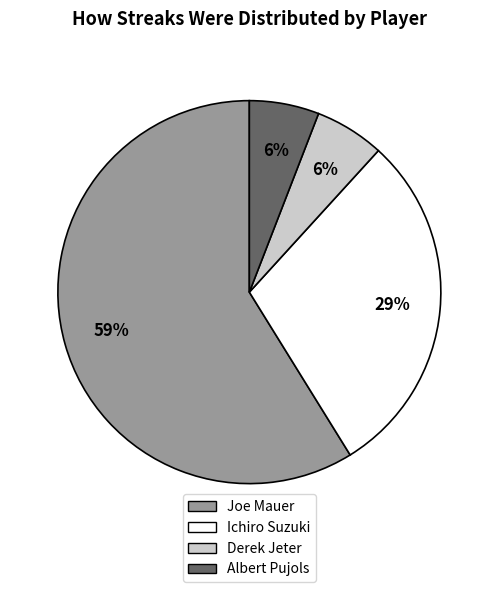

To the nearest percent, what is the difference between the largest and smallest slice percentages?

53%